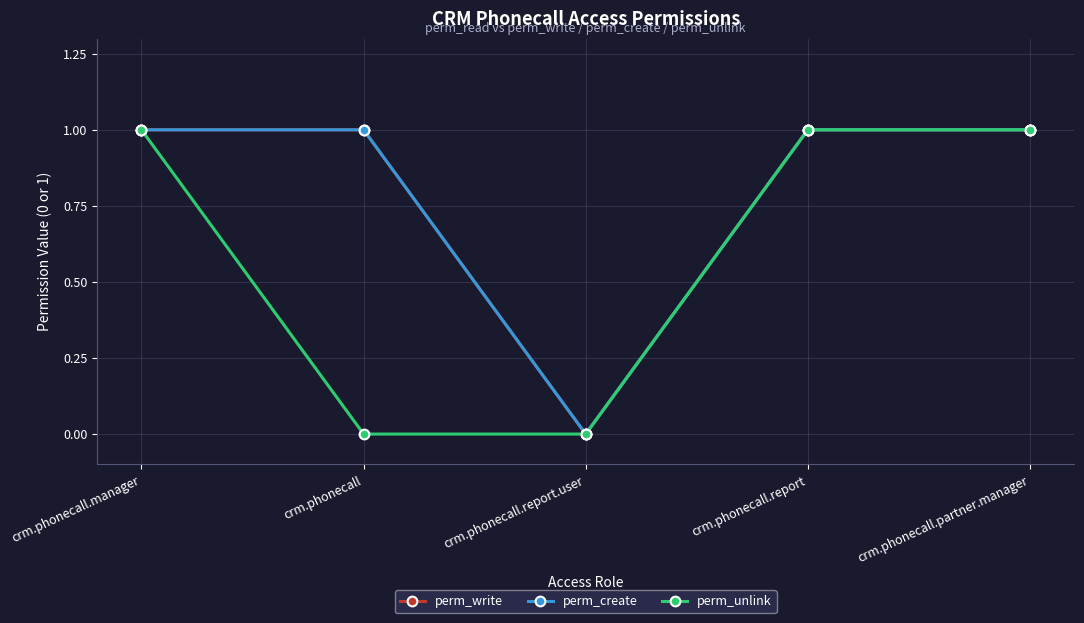

True or false: perm_unlink has more than 1 points higher than both neighbors.

False